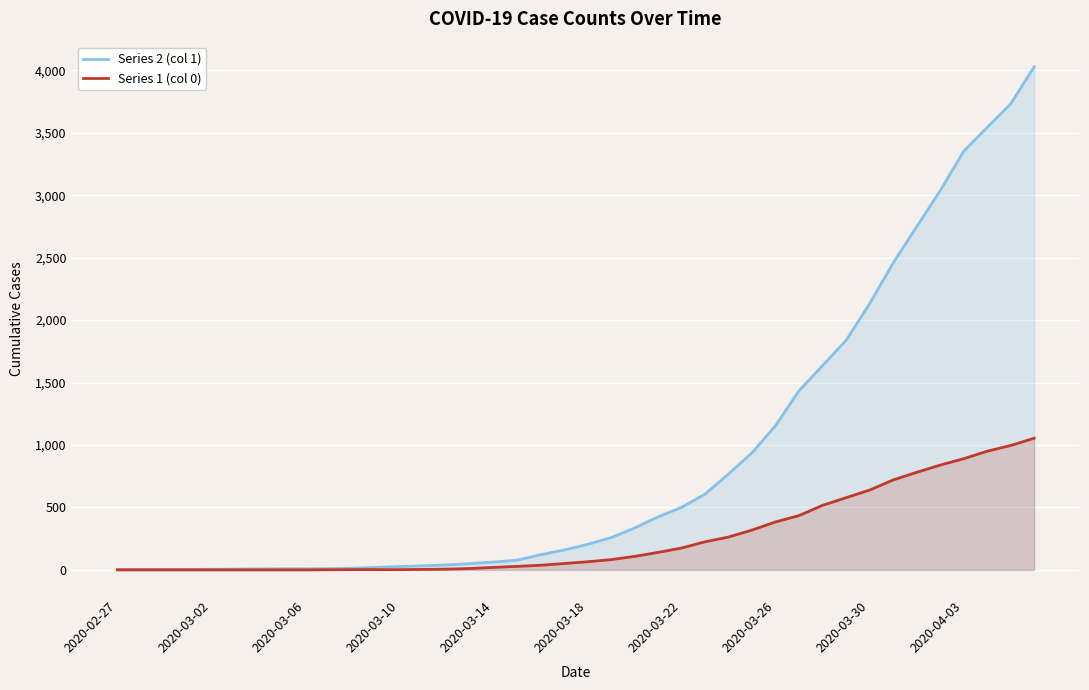

Which series has the largest range (max minus min)?

Series 2 (col 1)